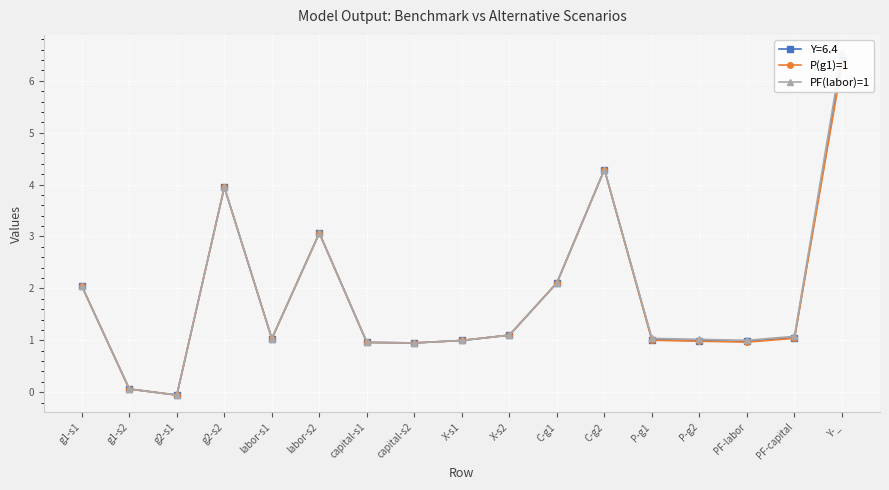

How many interior local peaks does the P(g1)=1 series have?

3